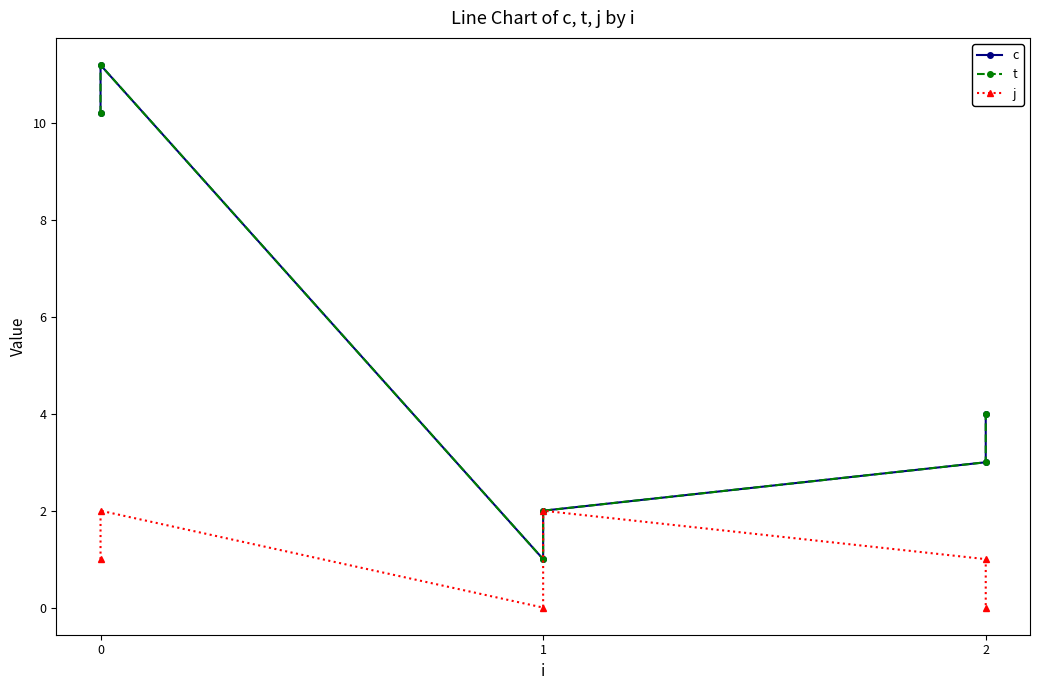

What is the total value across all series at 1?

2.0